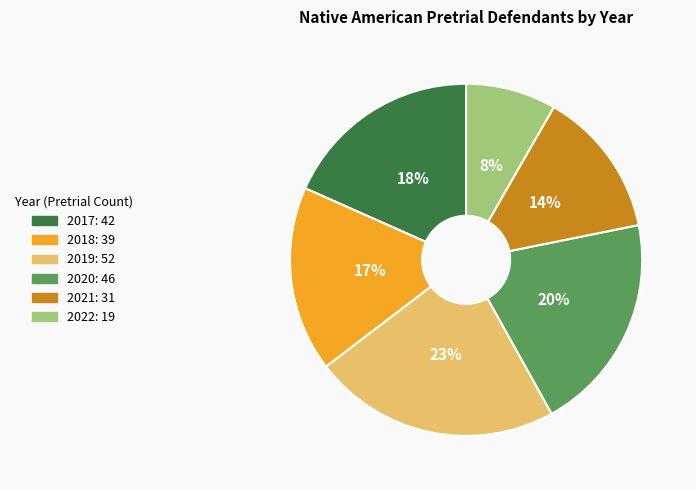

The 2018 slice represents 17% of the pie. True or false?

True